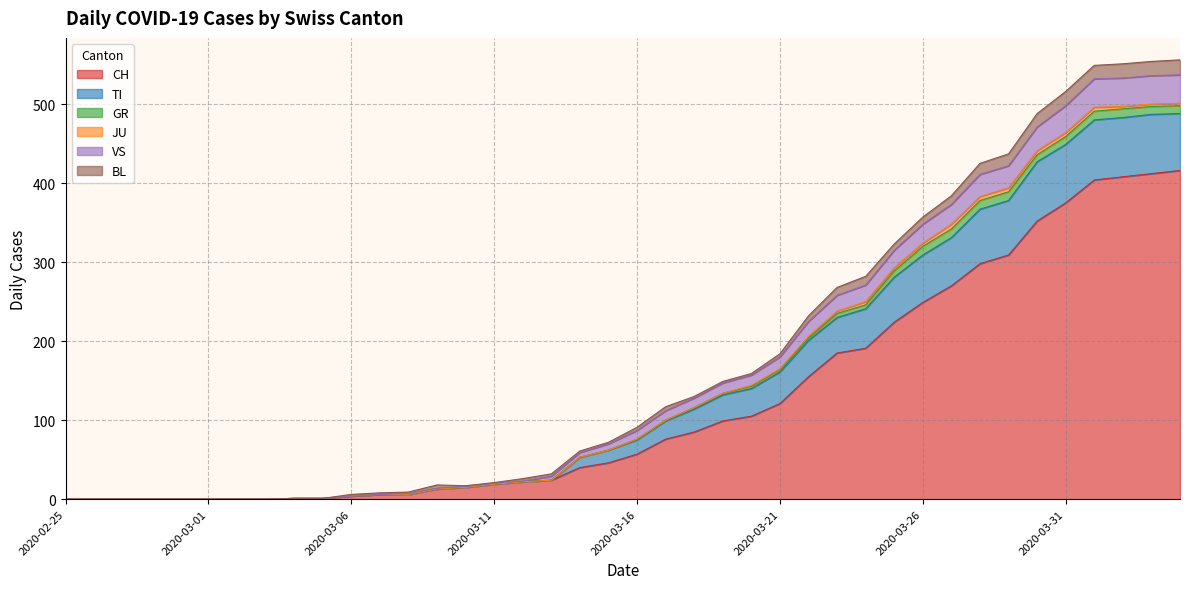

What is the maximum value for CH?

416